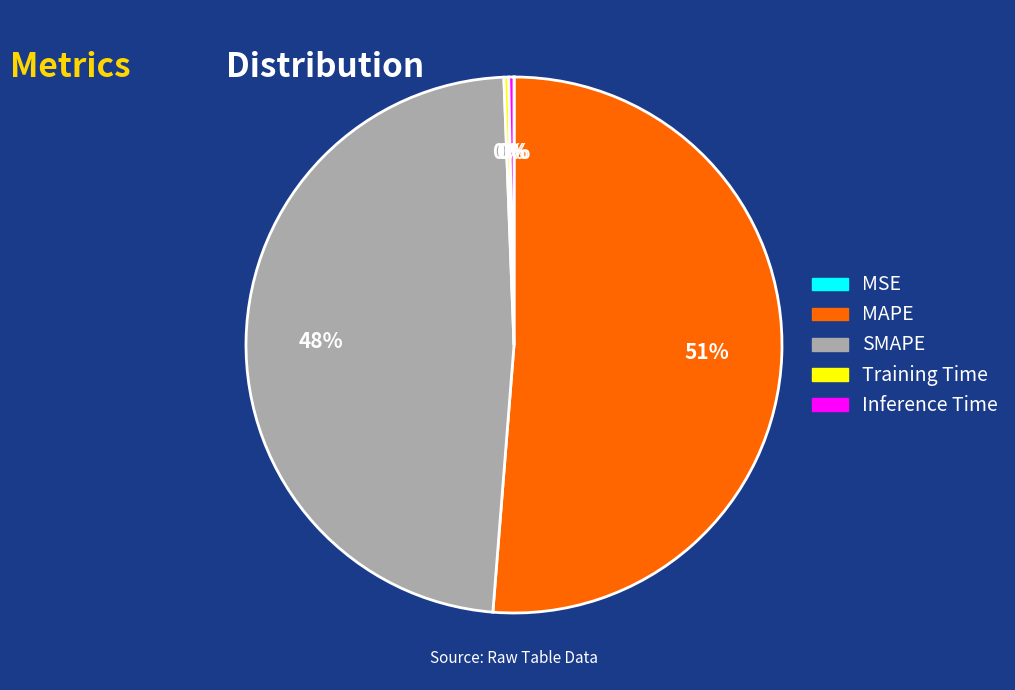

Is it true that Training Time is 0% of the pie?

True